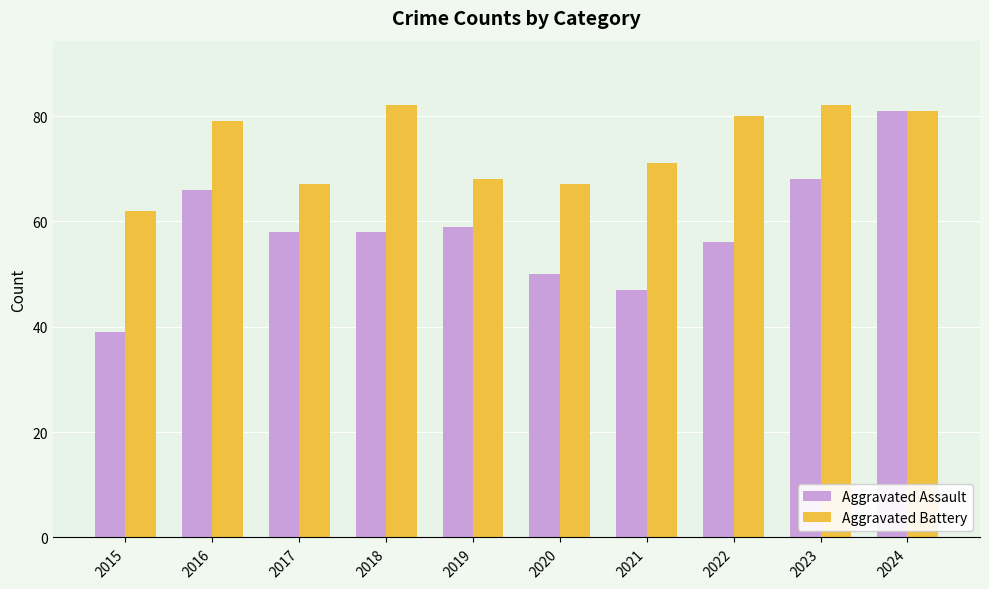

What is the maximum value shown in the chart?

82